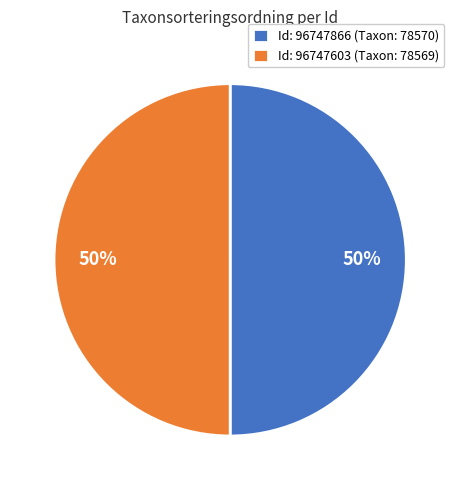

To the nearest percent, what portion does Id: 96747866 (Taxon: 78570) represent?

50%